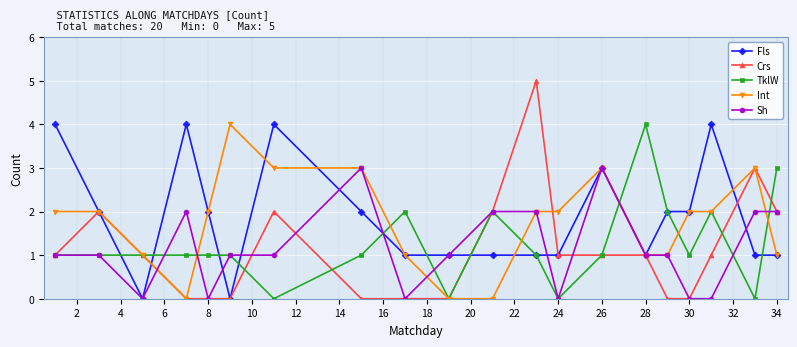

What is the value of the Fls point at the 9th from the left?

1